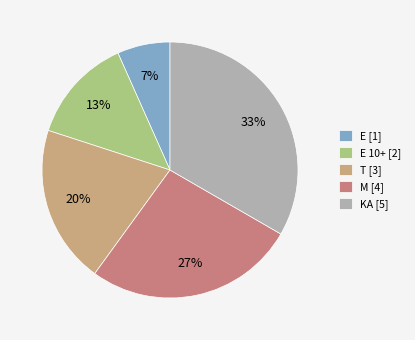

Which slice is the largest?

KA [5]